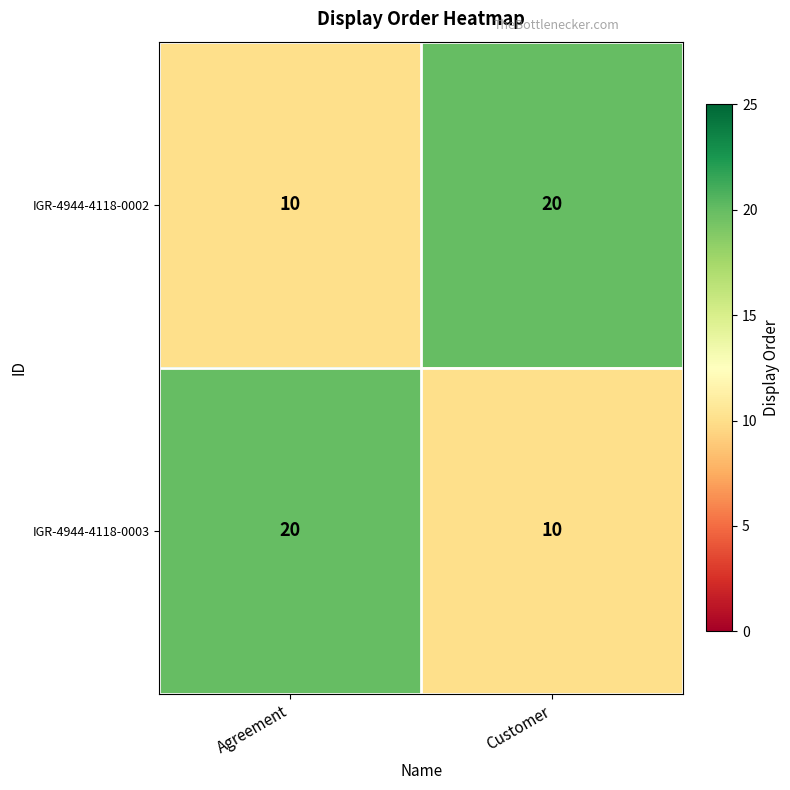

What is the minimum value shown in the chart?

10